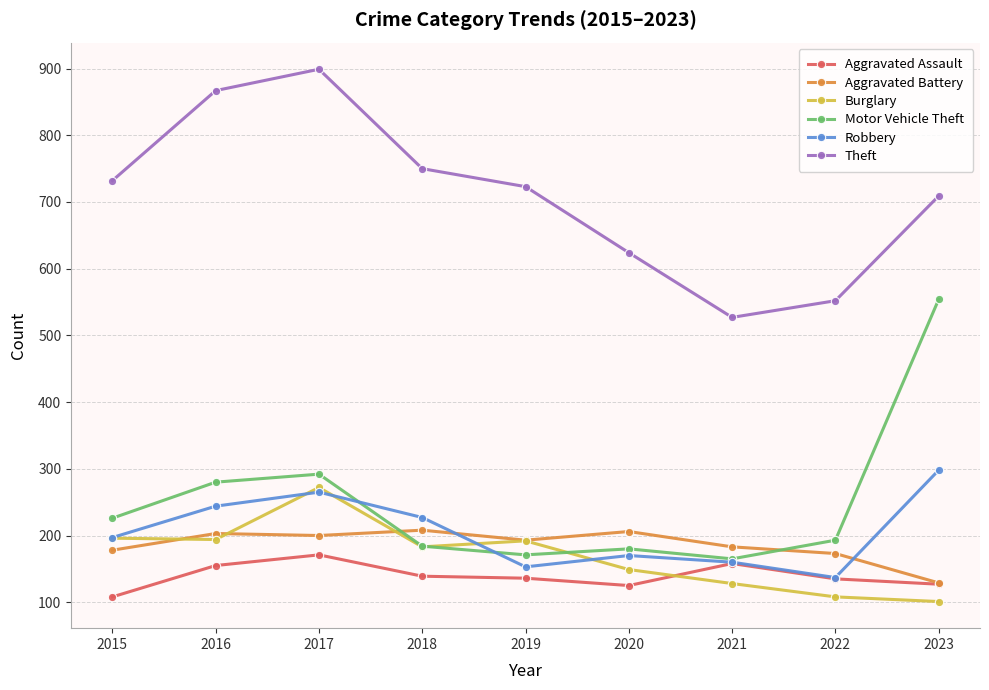

Is it true that Aggravated Assault equals 135 at 2022?

True